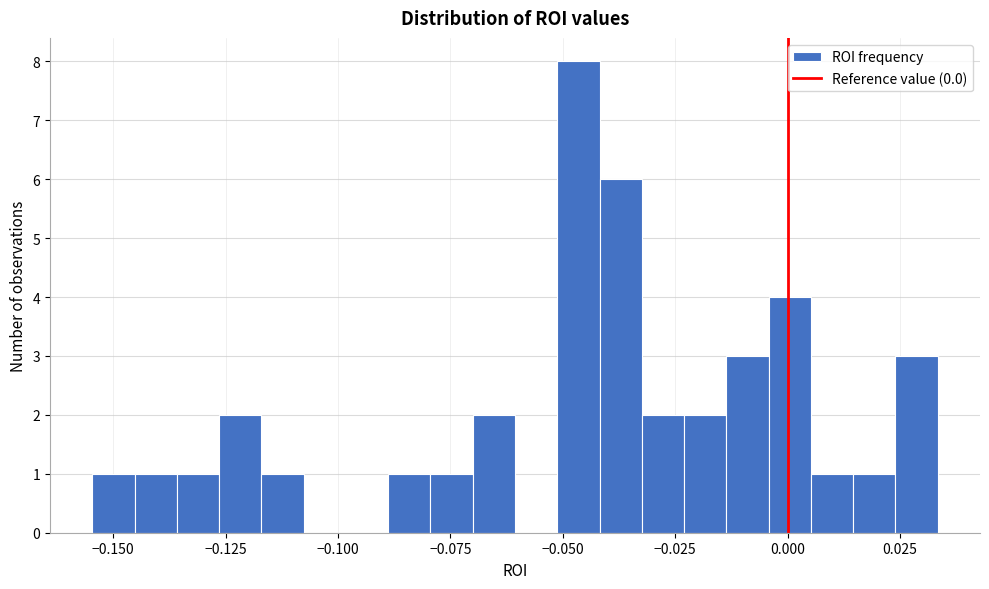

Read against the x-axis, roughly where is the centre of the tallest bar?

-0.045